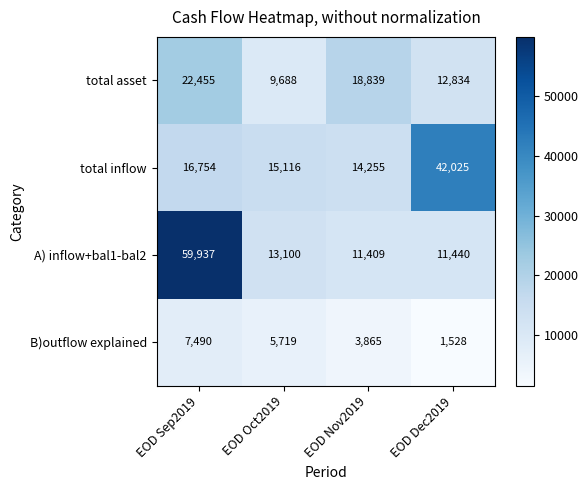

Reading left to right, transcribe all the data shown in this chart.

total asset: EOD Sep2019=22455	EOD Oct2019=9688	EOD Nov2019=18839	EOD Dec2019=12834
total inflow: EOD Sep2019=16754	EOD Oct2019=15116	EOD Nov2019=14255	EOD Dec2019=42025
A) inflow+bal1-bal2: EOD Sep2019=59937	EOD Oct2019=13100	EOD Nov2019=11409	EOD Dec2019=11440
B)outflow explained: EOD Sep2019=7490	EOD Oct2019=5719	EOD Nov2019=3865	EOD Dec2019=1528